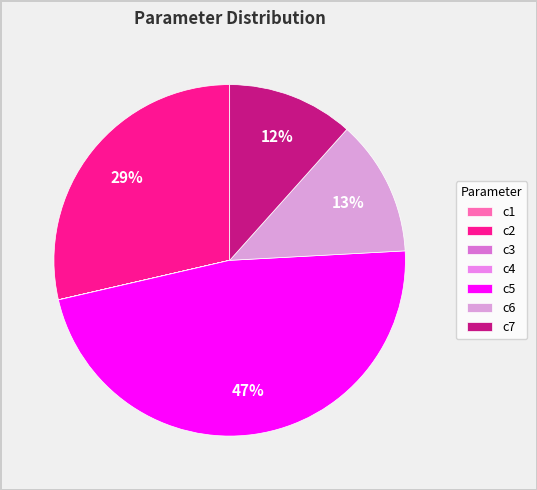

What is the largest slice in the pie chart?

c5